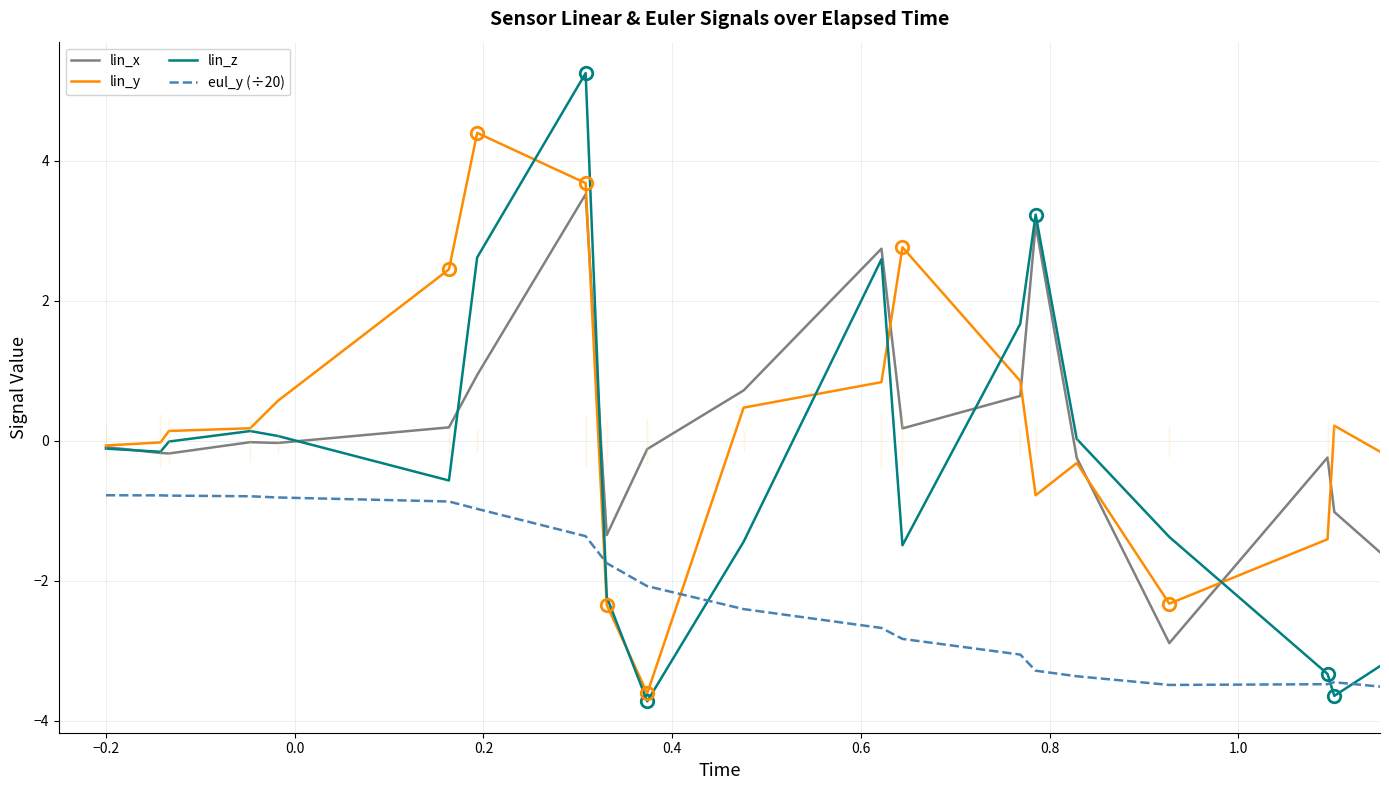

How many lines are shown in the chart?

4